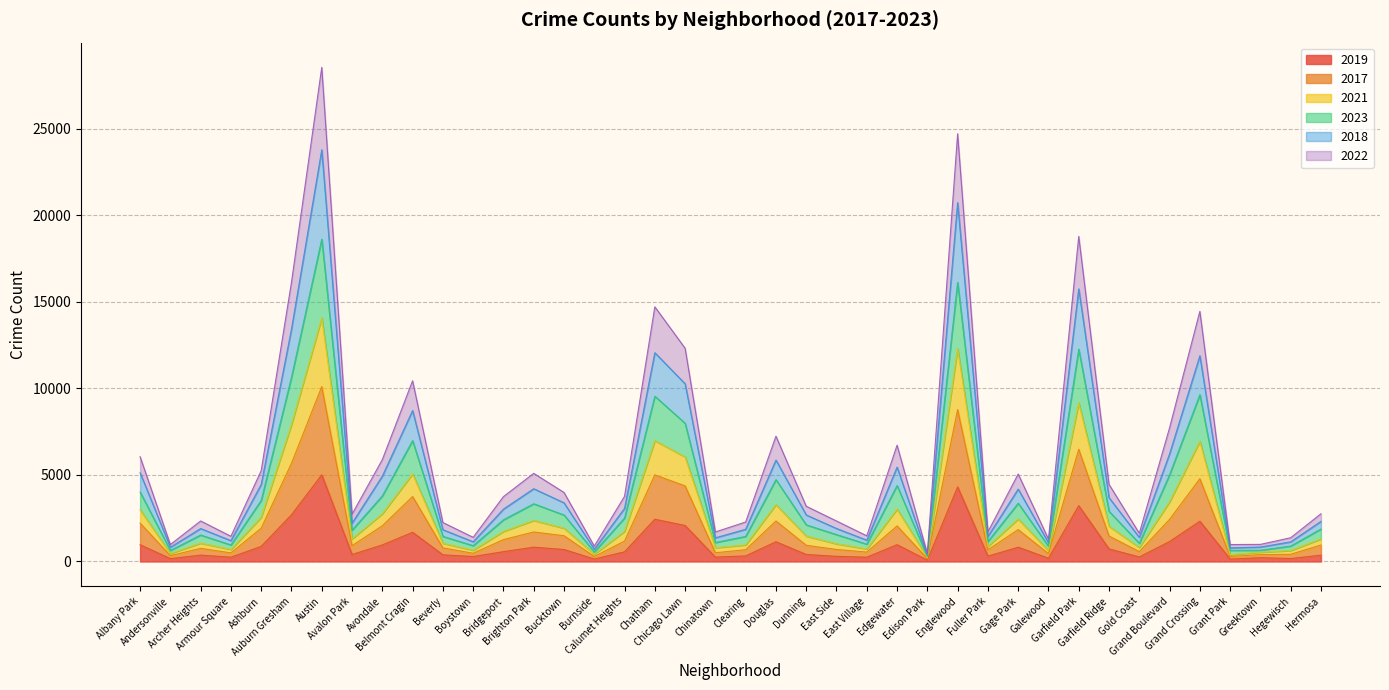

At which category does 2018 reach its first local valley?

Andersonville